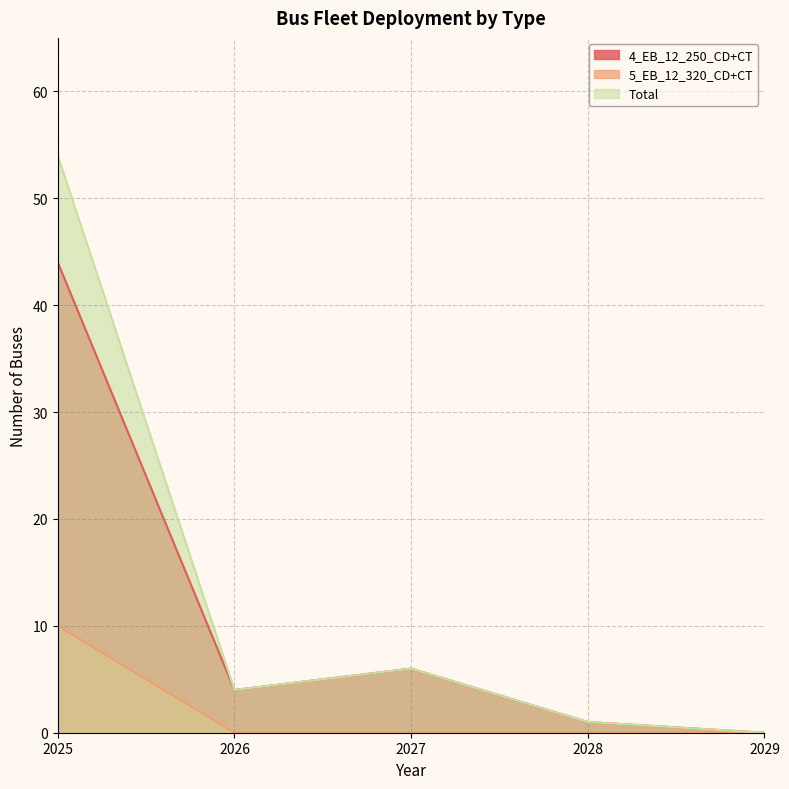

True or false: 5_EB_12_320_CD+CT and 4_EB_12_250_CD+CT cross at least once.

False